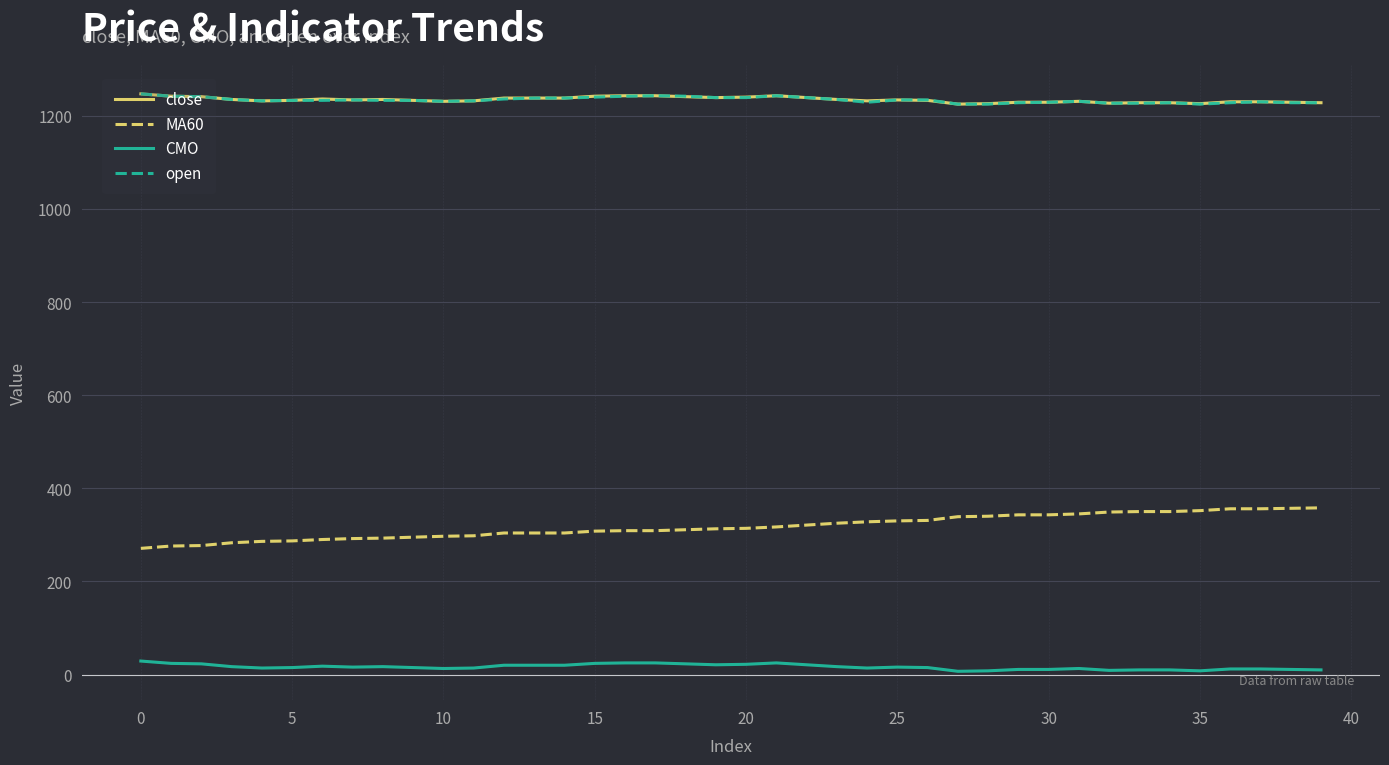

What is the minimum value for MA60?

271